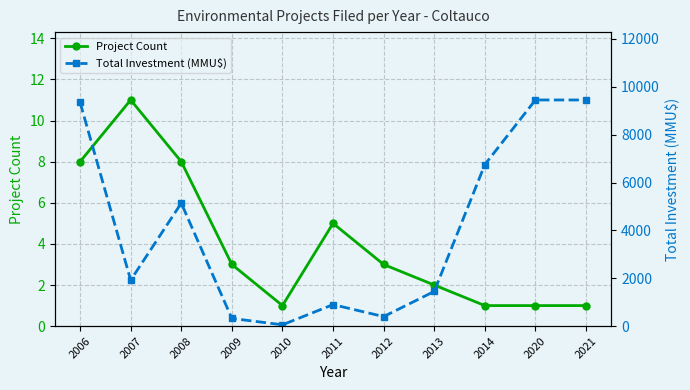

True or false: Total Investment (MMU$) and Project Count intersect in this chart.

False